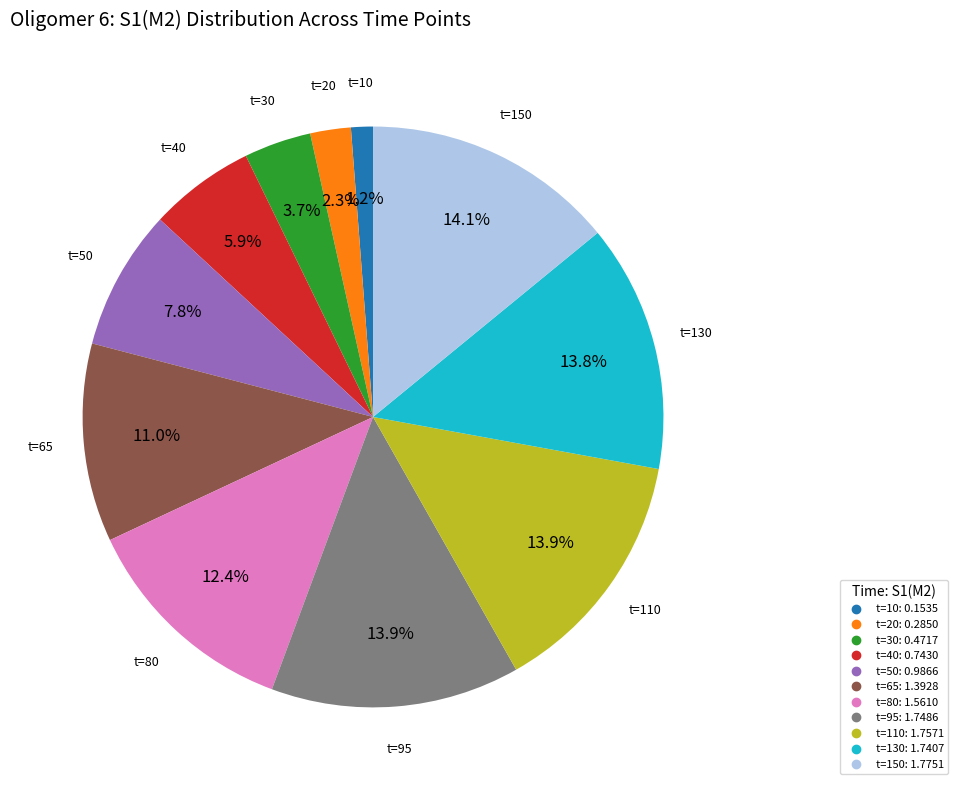

Is there a majority slice in this chart?

No